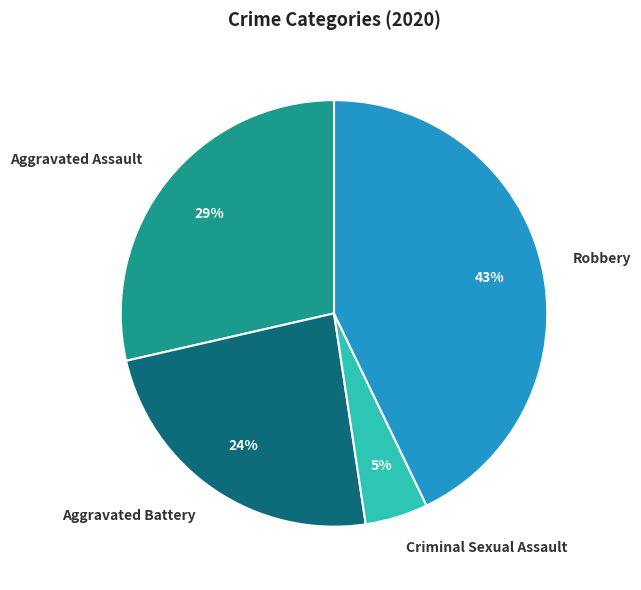

What is the smallest slice in the pie chart?

Criminal Sexual Assault